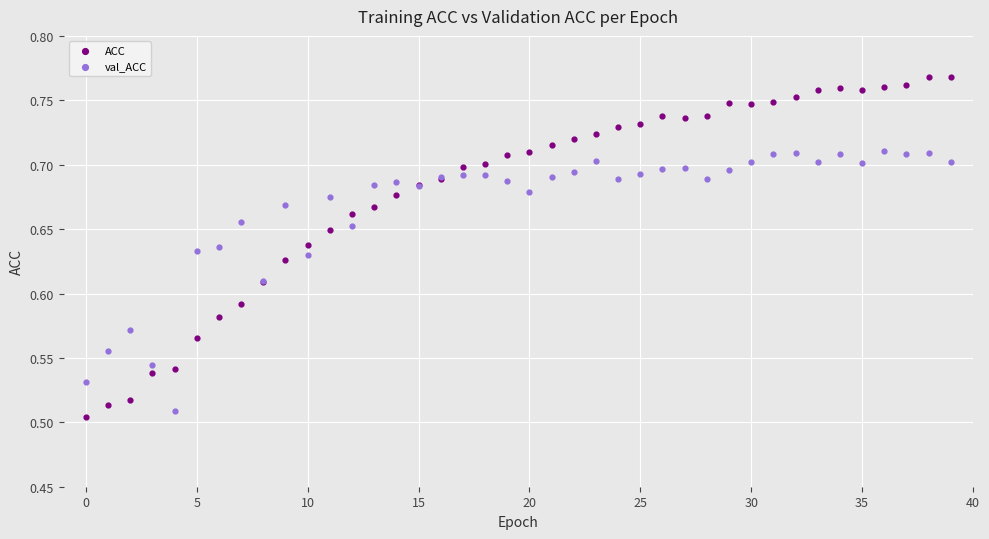

Which series has the widest spread of Y values?

ACC